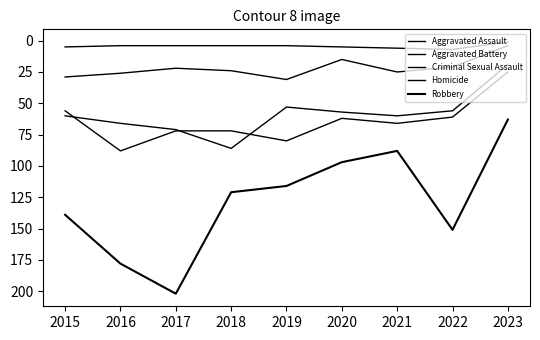

Reading right to left, what are all the values shown in this chart?

Aggravated Assault: 2023=25	2022=61	2021=66	2020=62	2019=80	2018=72	2017=72	2016=88	2015=56
Aggravated Battery: 2023=19	2022=56	2021=60	2020=57	2019=53	2018=86	2017=71	2016=66	2015=60
Criminal Sexual Assault: 2023=4	2022=21	2021=25	2020=15	2019=31	2018=24	2017=22	2016=26	2015=29
Homicide: 2023=1	2022=7	2021=6	2020=5	2019=4	2018=4	2017=4	2016=4	2015=5
Robbery: 2023=63	2022=151	2021=88	2020=97	2019=116	2018=121	2017=202	2016=178	2015=139